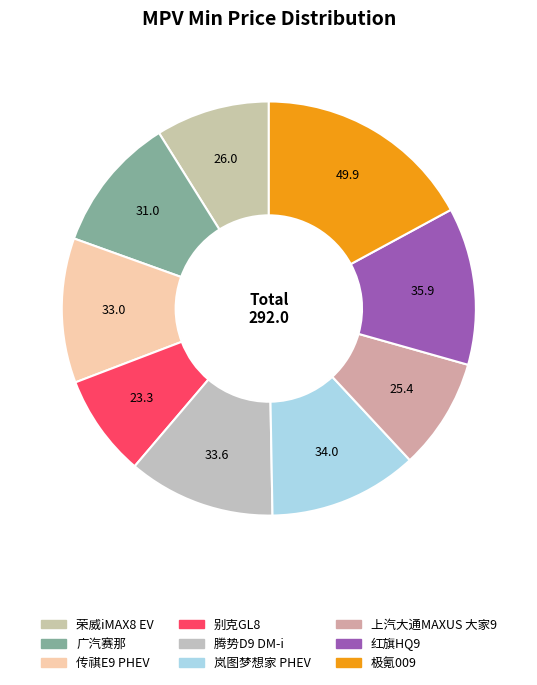

How many slices are in this pie chart?

9